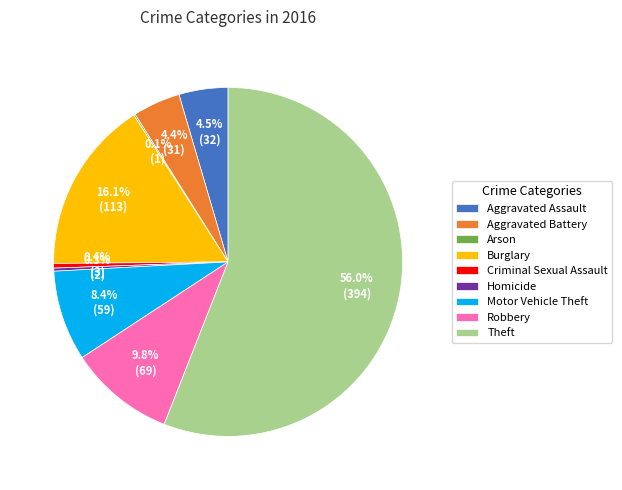

Which has a higher value, Homicide or Theft?

Theft